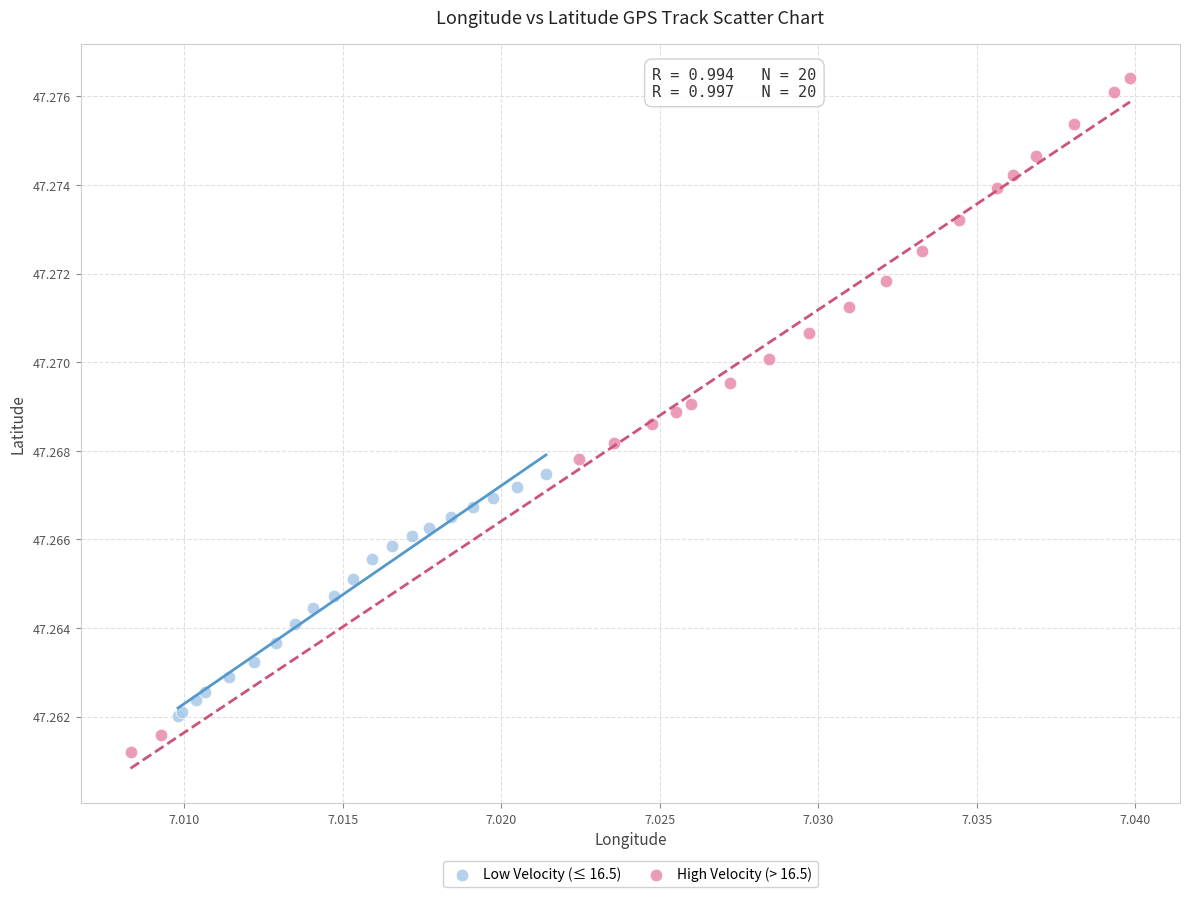

Which series contains the lowest Y value?

High Velocity (> 16.5)